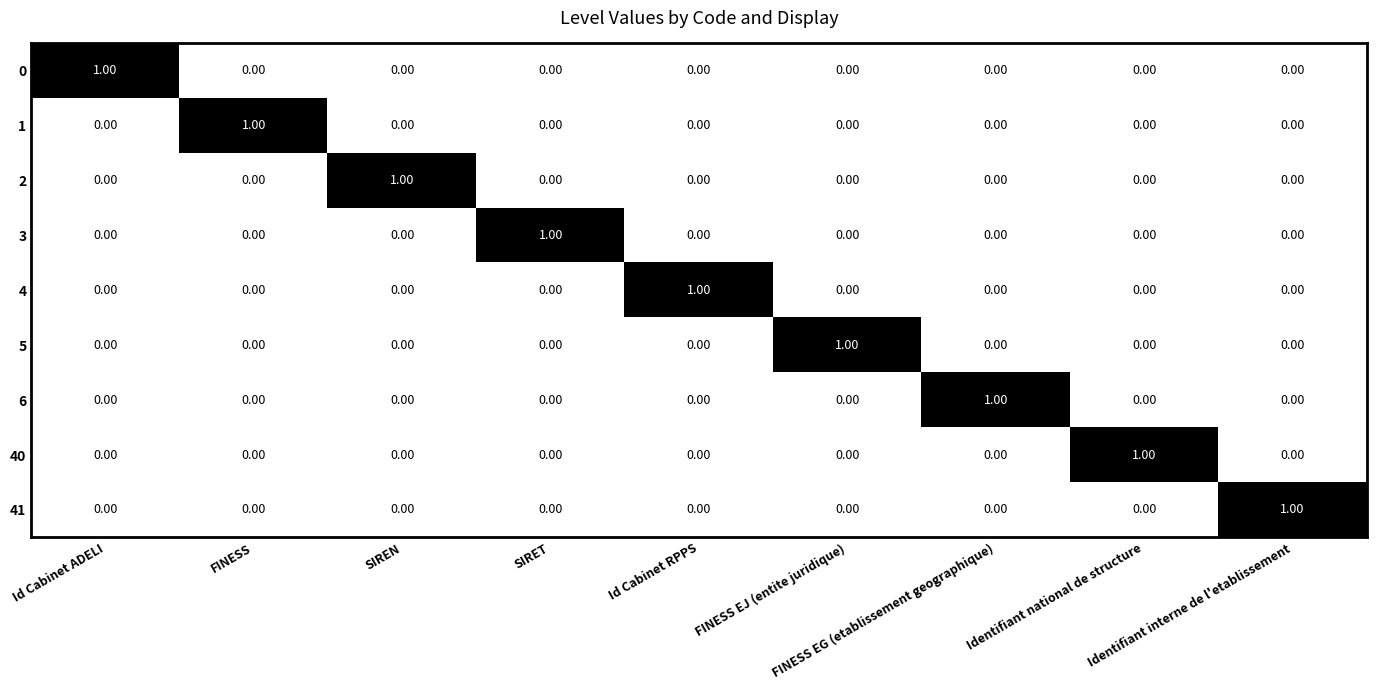

At how many categories does at least one series exceed 0?

9